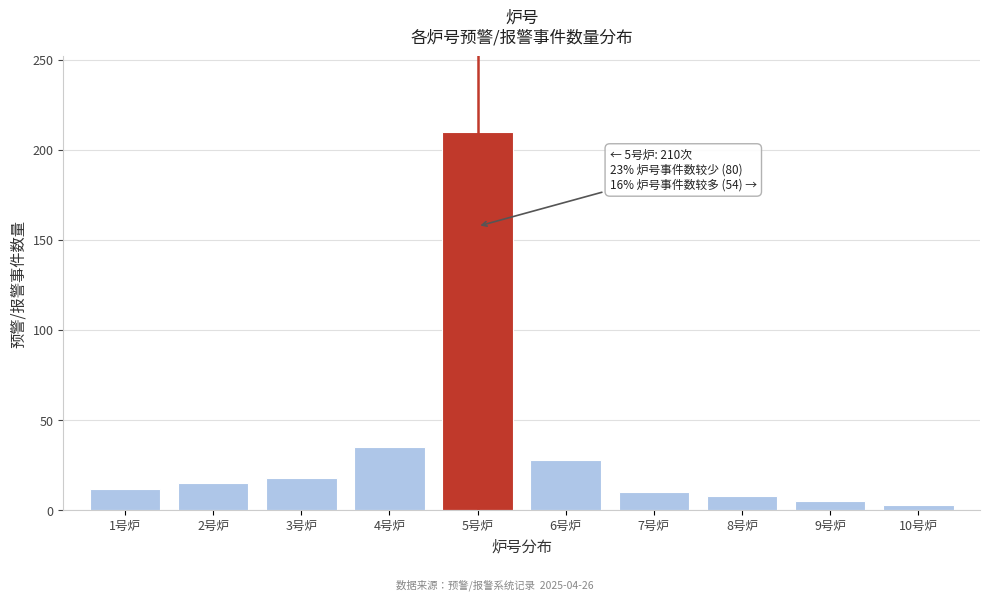

Reading right to left, what are all the values shown in this chart?

3	5	8	10	28	210	35	18	15	12